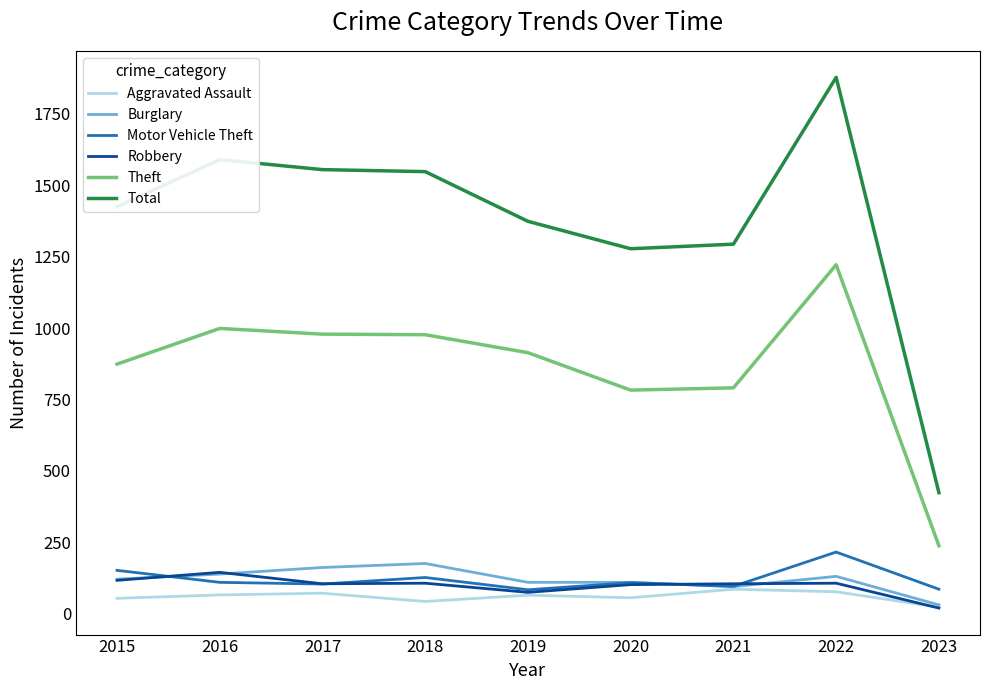

What is the sum of all Robbery values?

883